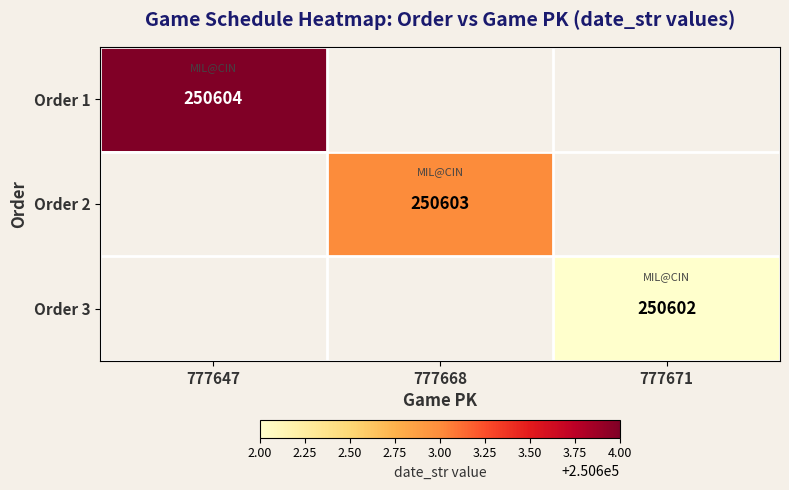

The value of Order 2 at 777668 is 69798. True or false?

False